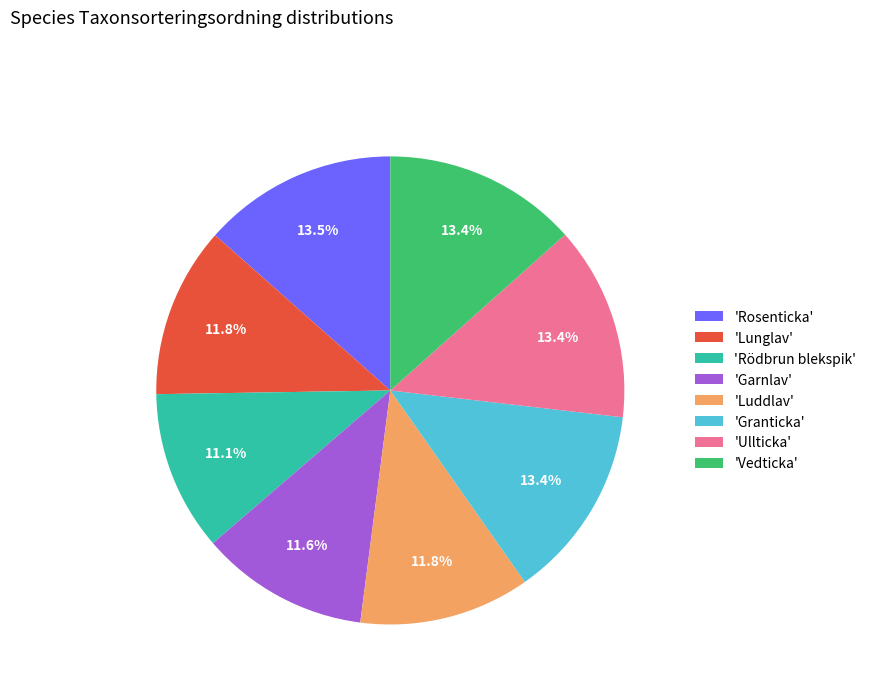

Approximately how many times larger is the value at 'Lunglav' compared to 'Vedticka'?

0.9